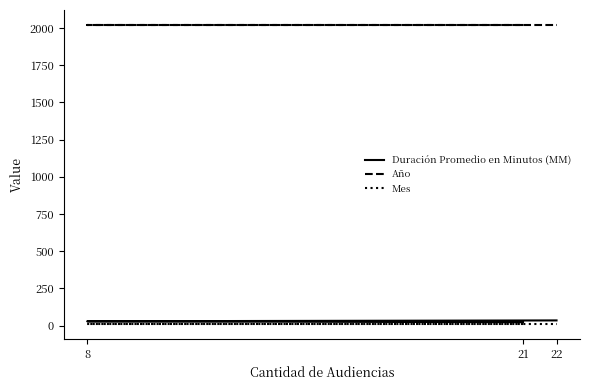

How many values in the Duración Promedio en Minutos (MM) series are below 29?

1